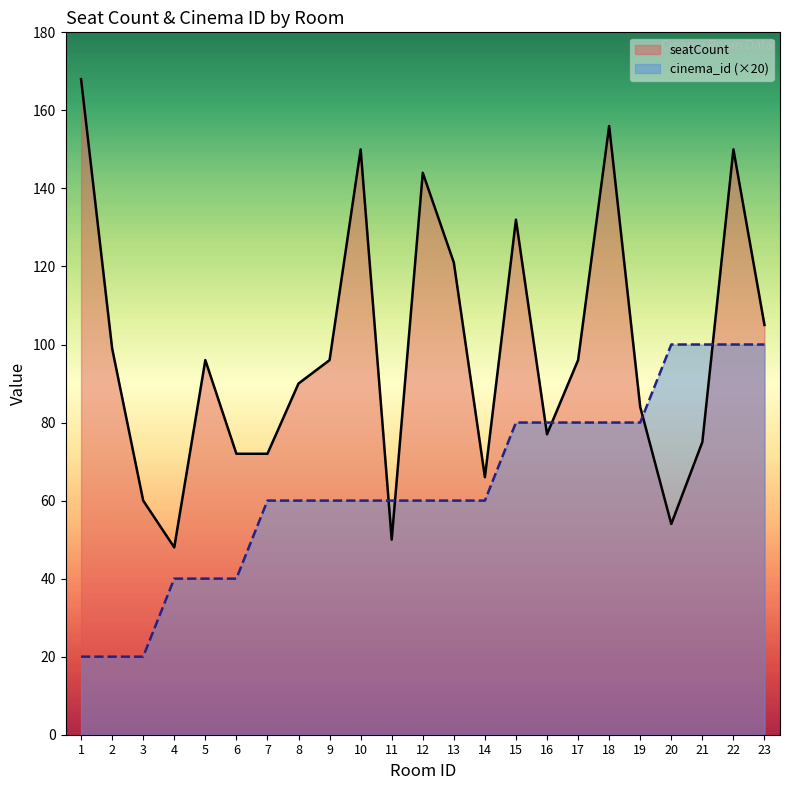

How many times do cinema_id and seatCount cross each other?

6